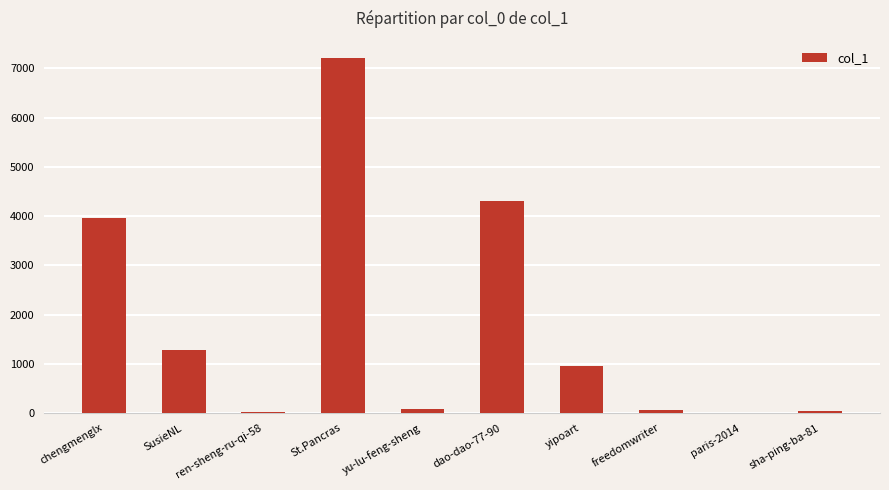

What is the sum of all values?

17916